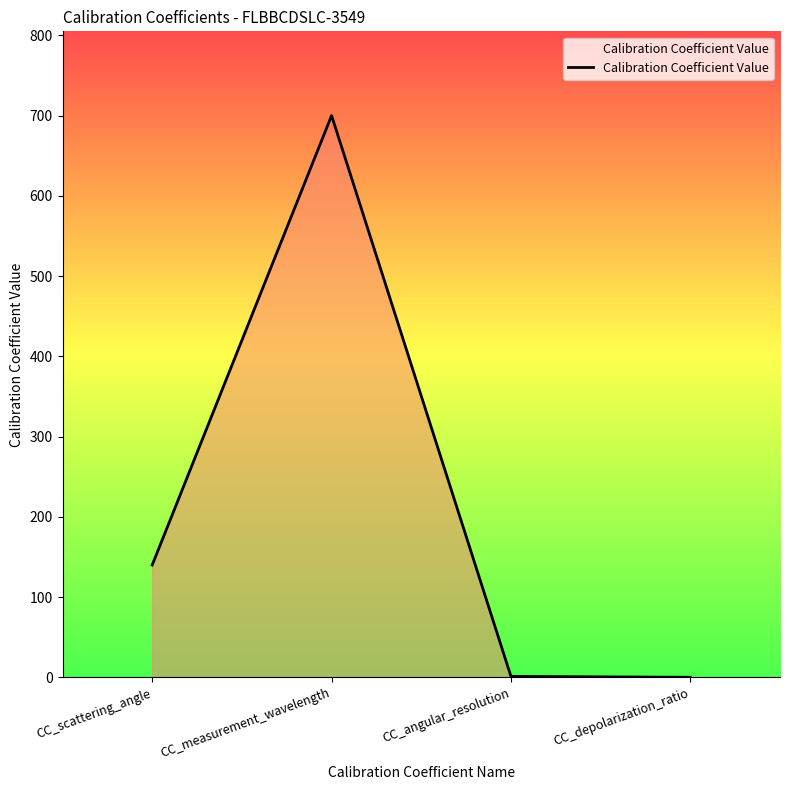

What is the sum of all values?

841.2